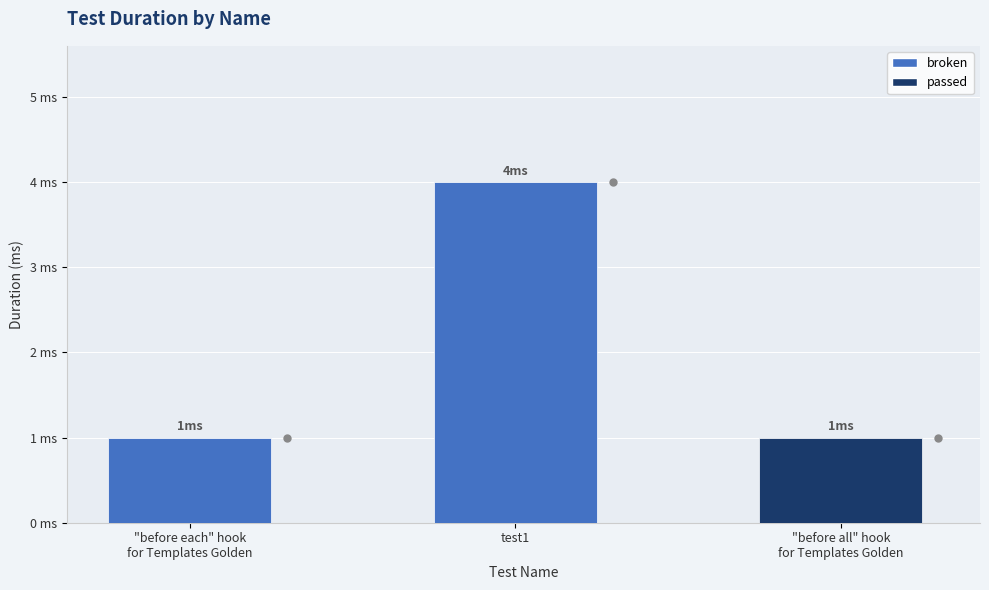

The value at "before each" hook
for Templates Golden is 1. True or false?

True